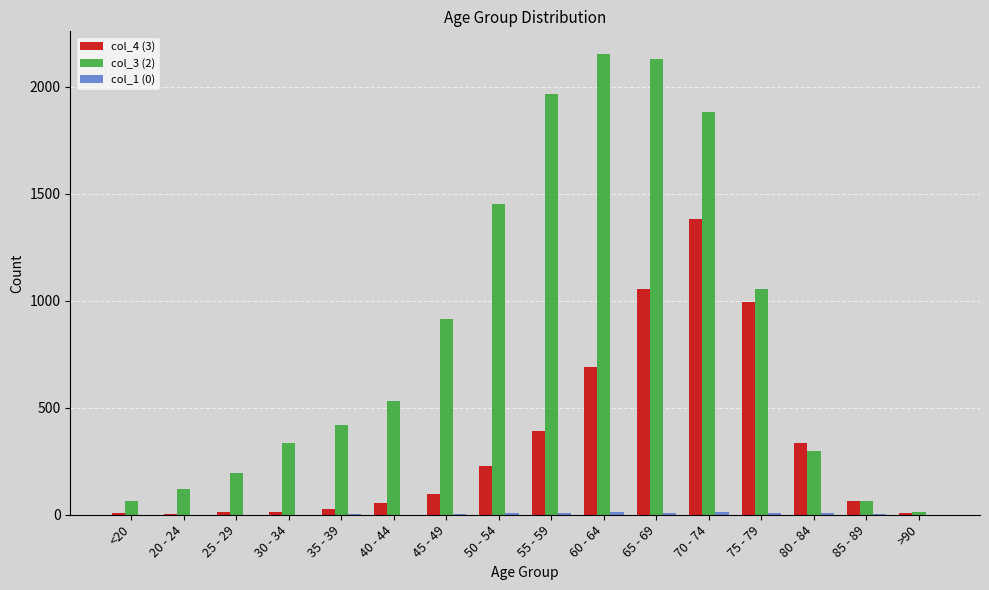

What is the greatest value displayed?

2151